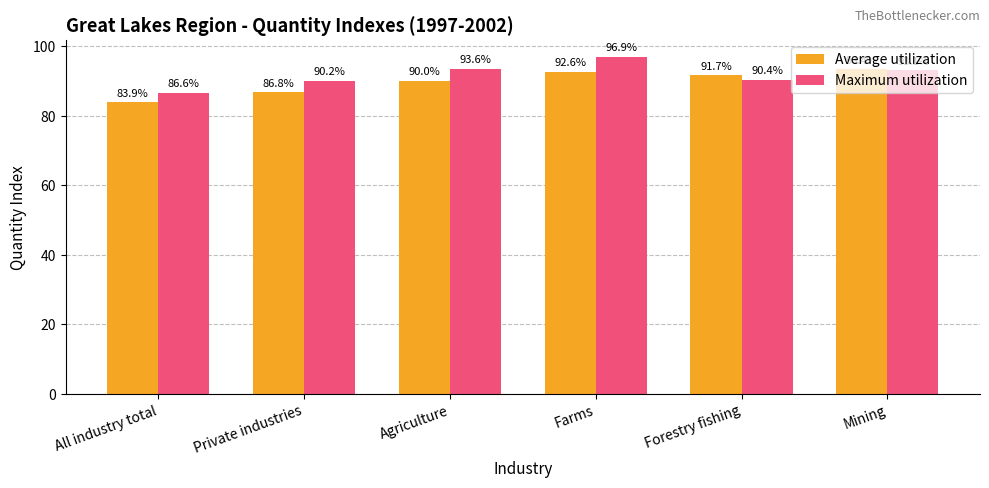

Rank the categories by Average utilization value from lowest to highest.

All industry total, Private industries, Agriculture, Forestry fishing, Farms, Mining